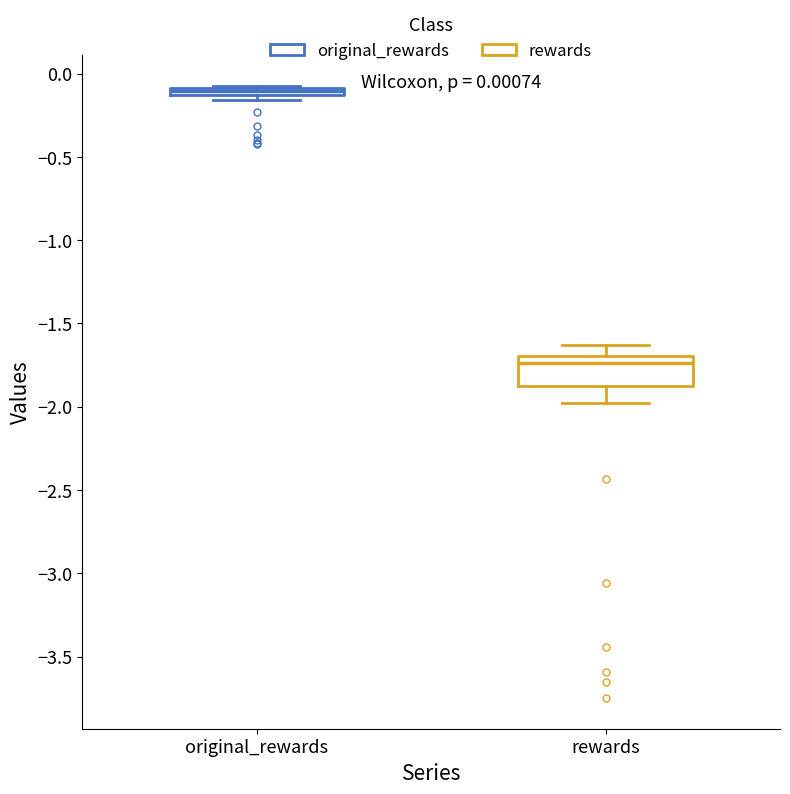

Comparing the boxes themselves (not the whiskers), which one is the tallest?

rewards